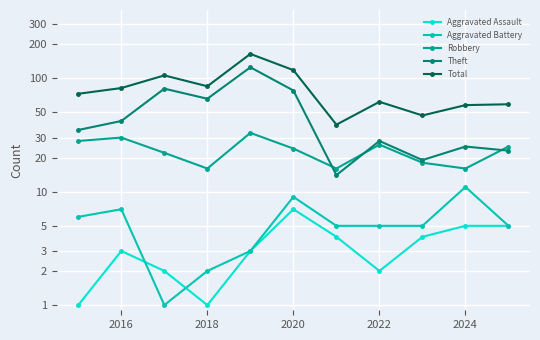

Reading left to right, what are all the values shown in this chart?

Aggravated Assault: 1	3	2	1	3	7	4	2	4	5	5
Aggravated Battery: 6	7	1	2	3	9	5	5	5	11	5
Robbery: 28	30	22	16	33	24	16	26	18	16	25
Theft: 35	42	81	66	125	78	14	28	19	25	23
Total: 73	82	106	85	164	118	39	62	47	58	59